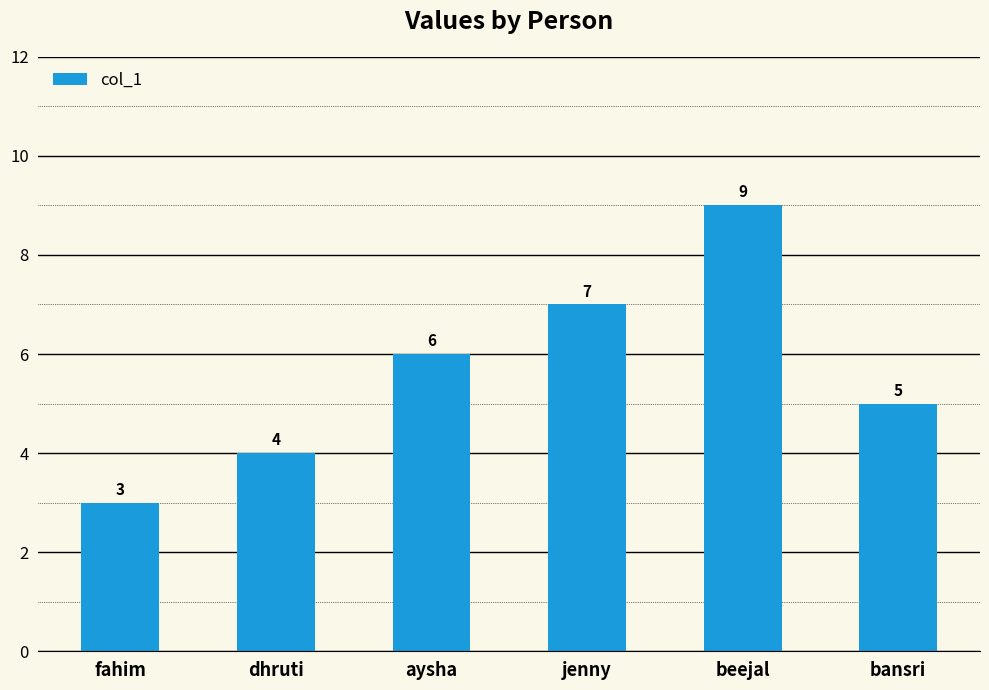

How many bars are there in total?

6